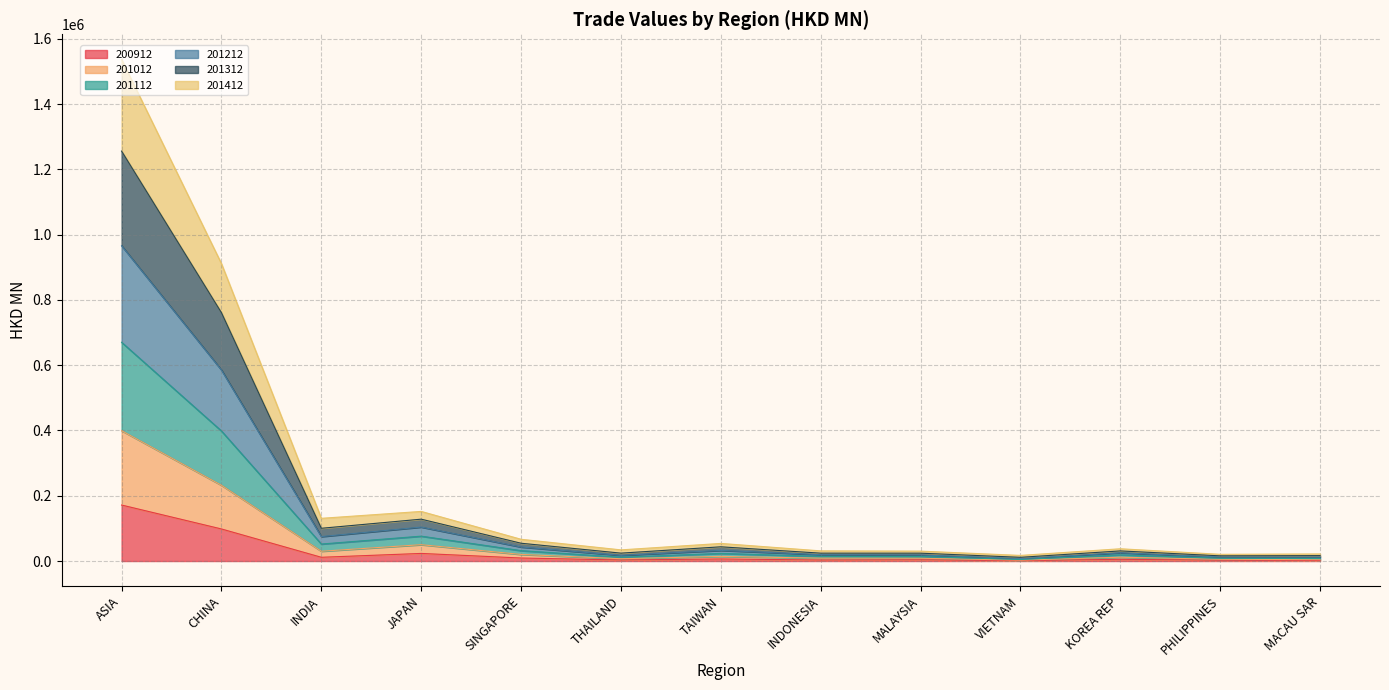

Rank the series by their maximum value, from lowest to highest.

200912, 201412, 201012, 201212, 201112, 201312